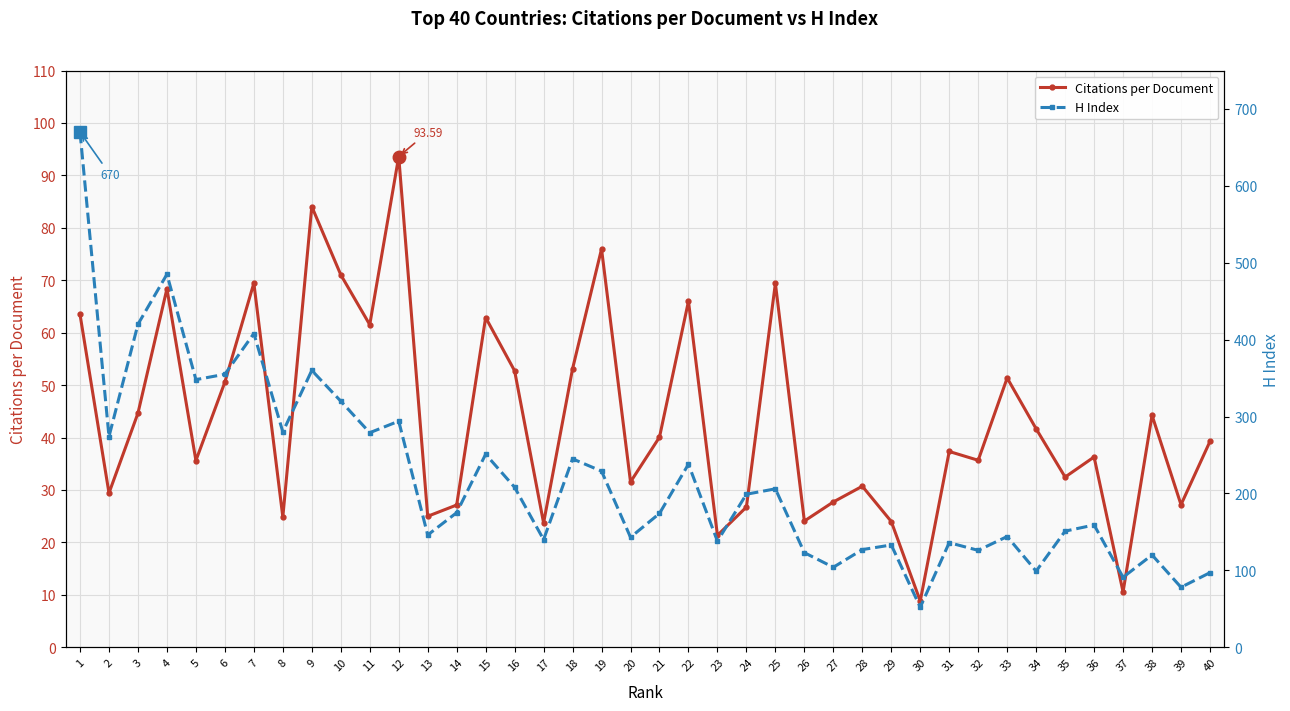

Is the value of H Index at 24 greater than the value of Citations per Document at 13?

Yes